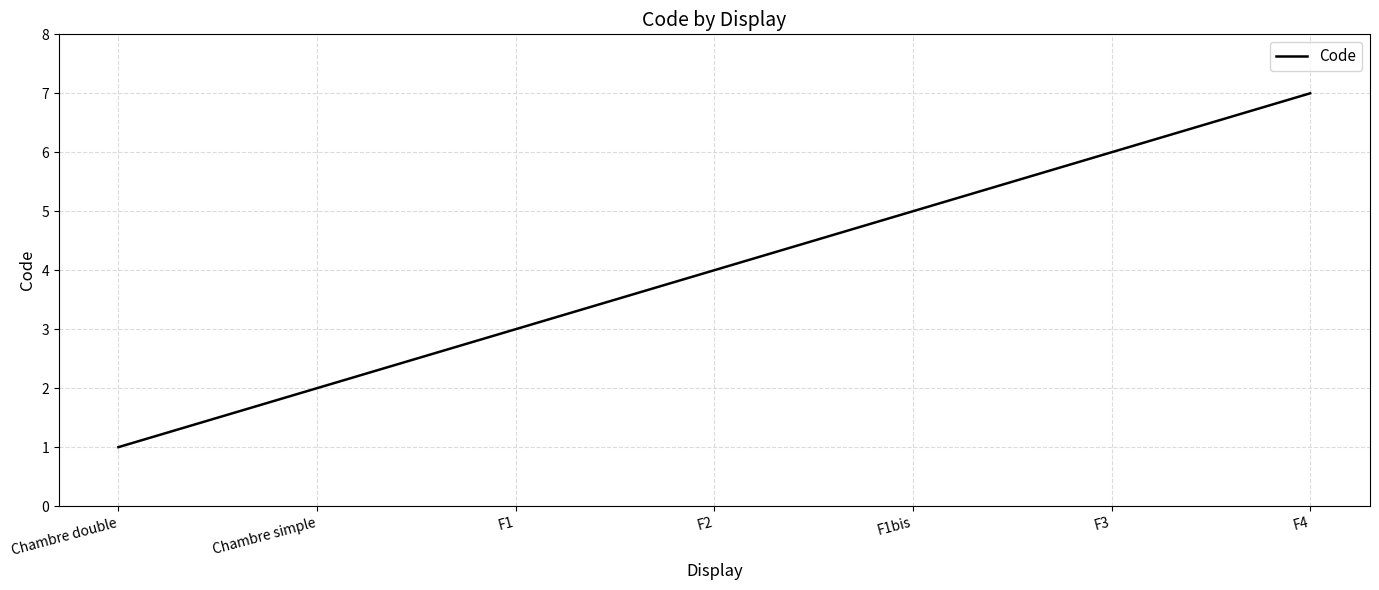

List the labels in order of value, smallest first.

Chambre double, Chambre simple, F1, F2, F1bis, F3, F4